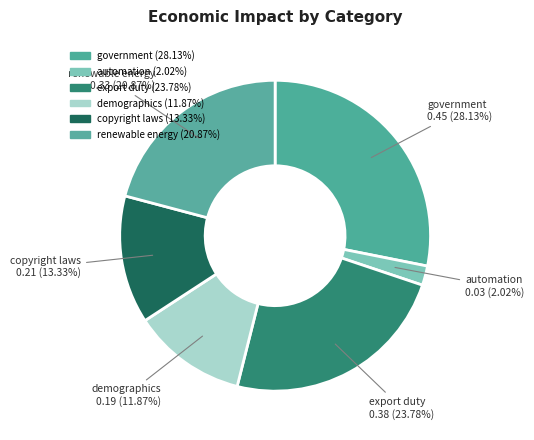

Is it true that export duty is 34% of the pie?

False